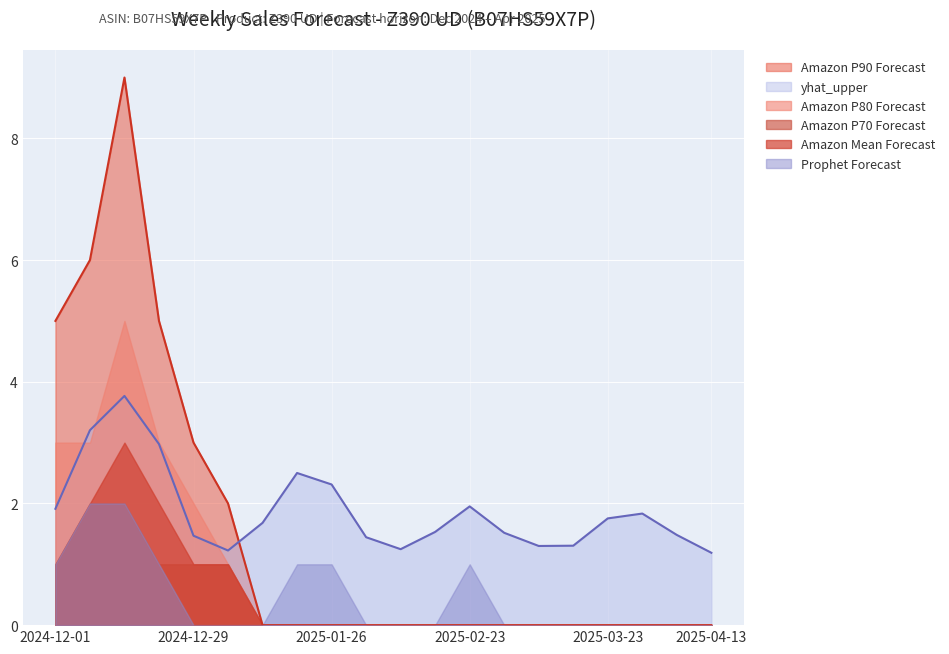

Where is the first local maximum for Amazon Mean Forecast?

2024-12-15